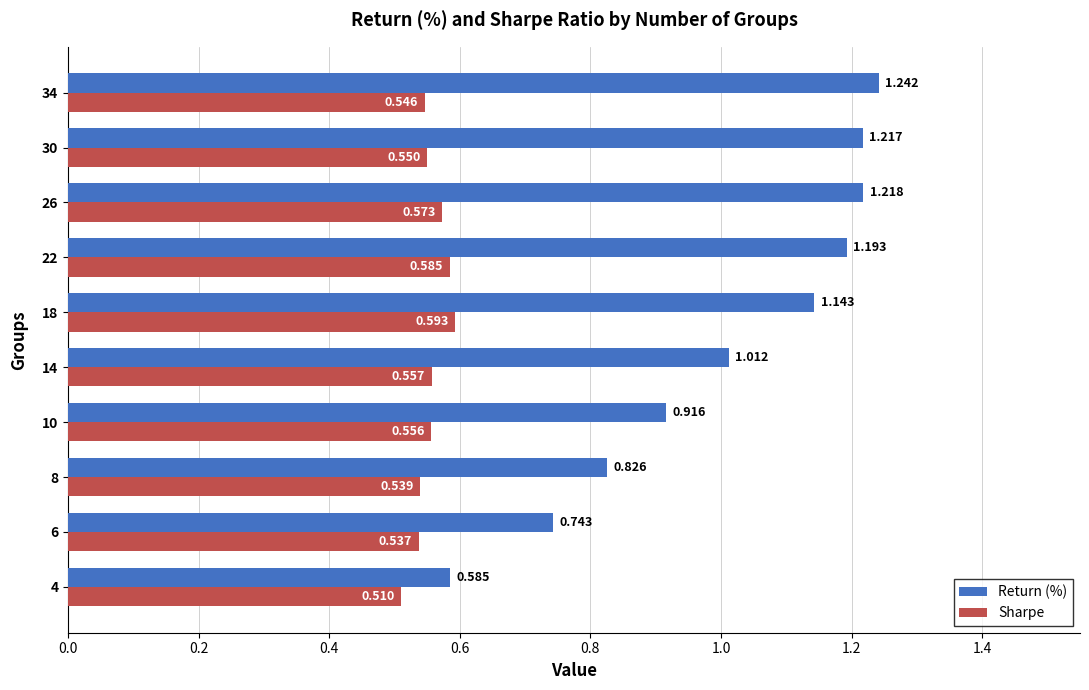

Which series has the largest range (max minus min)?

Return (%)